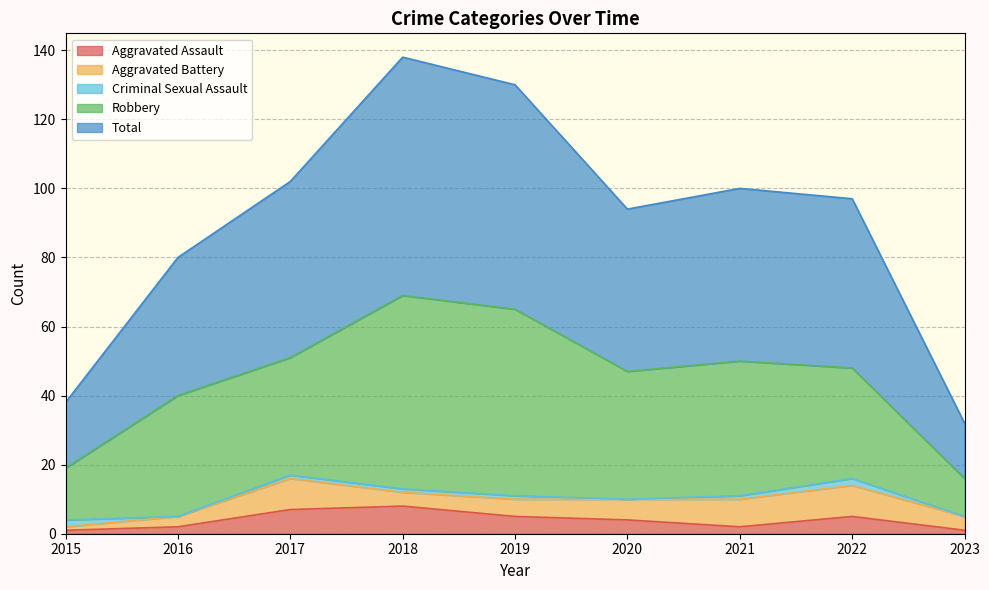

Rank the series at 2022 from highest to lowest value.

Total, Robbery, Aggravated Battery, Aggravated Assault, Criminal Sexual Assault